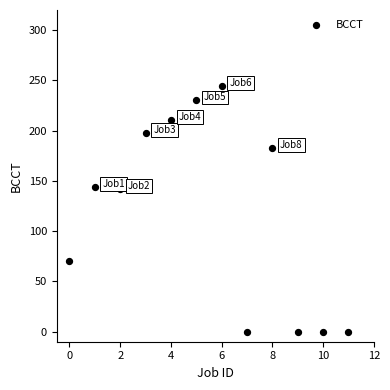

What is the range of Y values (max minus min)?

244